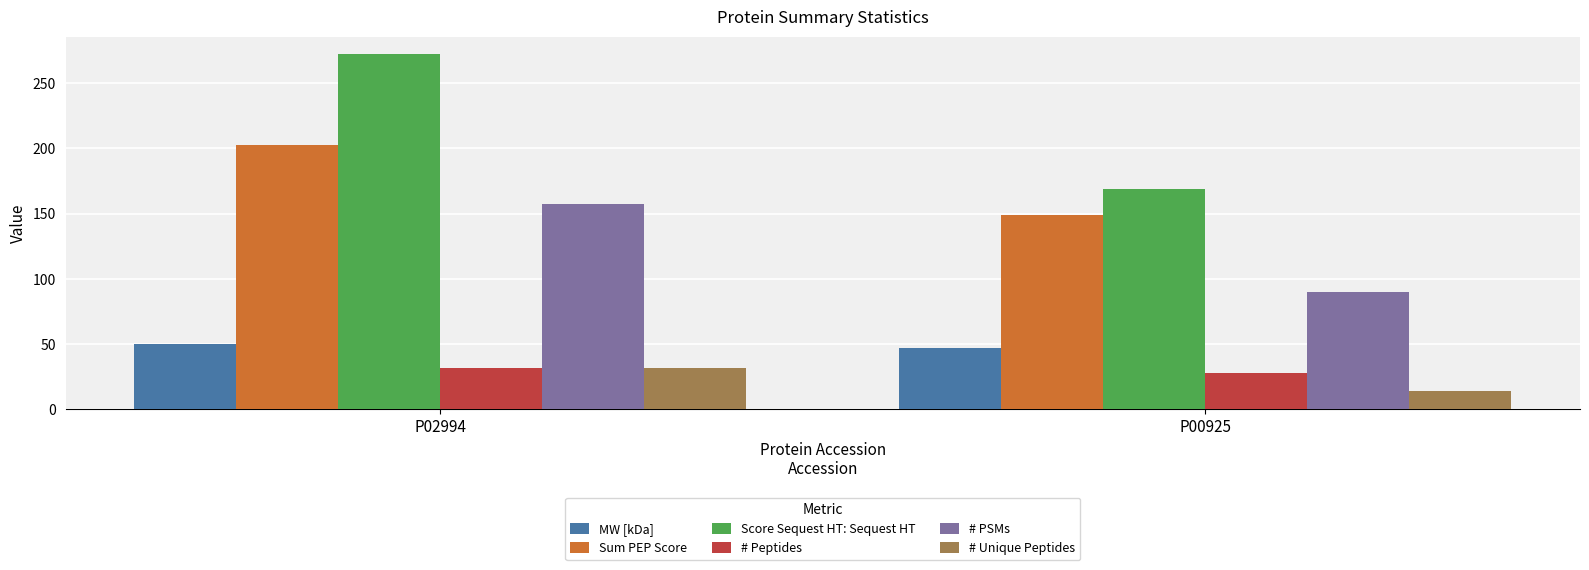

Does the chart contain any negative values?

No